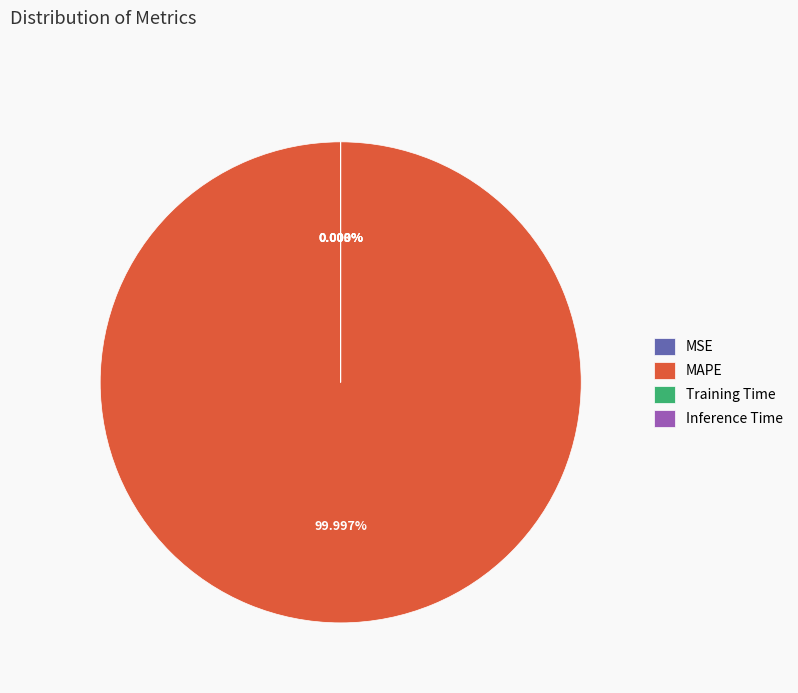

Is Inference Time the majority of the pie?

No